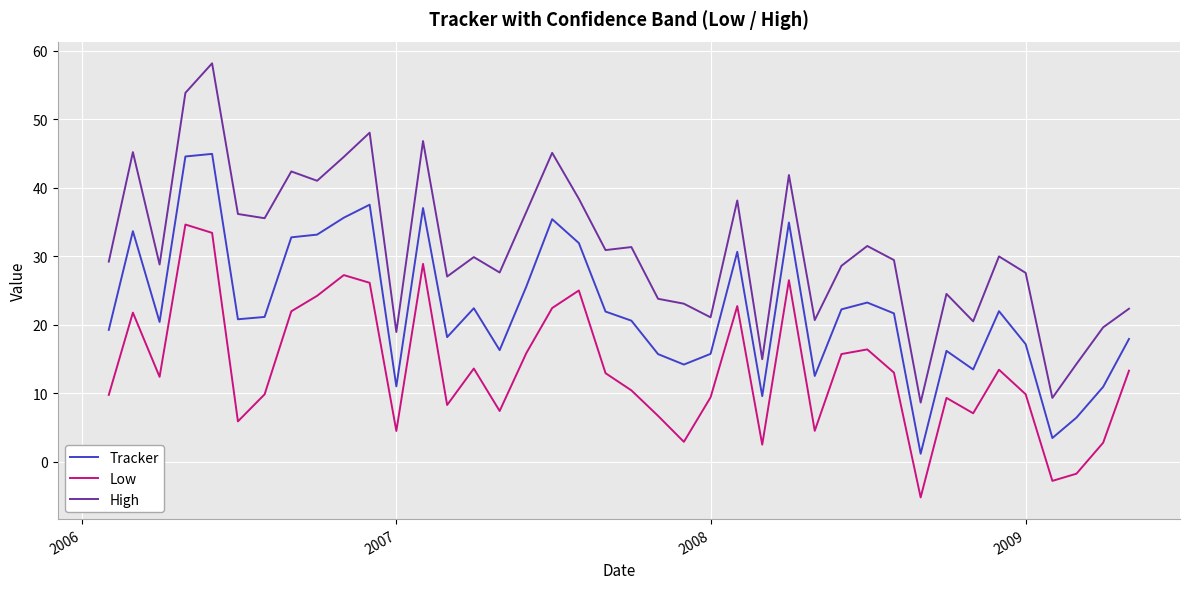

What is the lowest value of the High series?

8.6